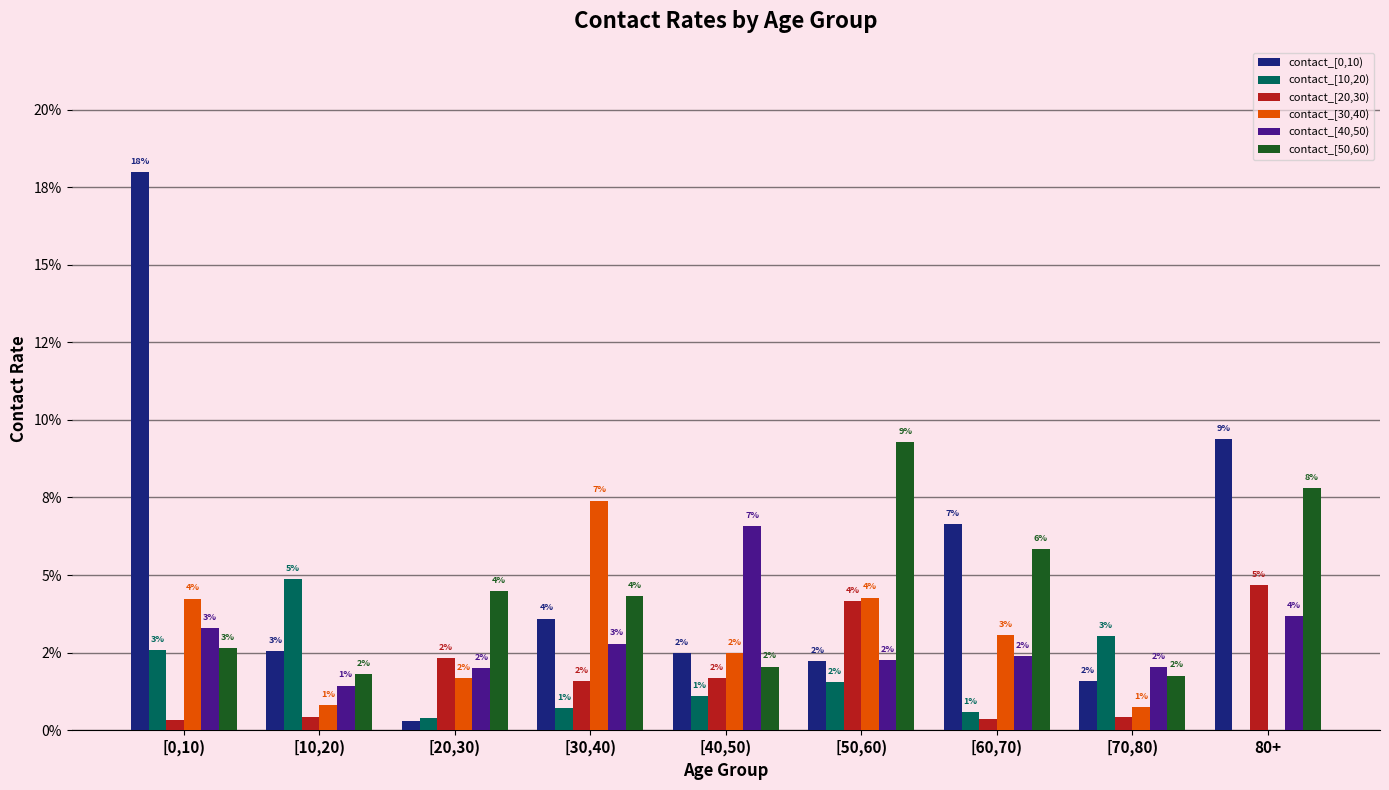

What is the difference between the maximum and minimum values in the contact_[0,10) series?

0.2